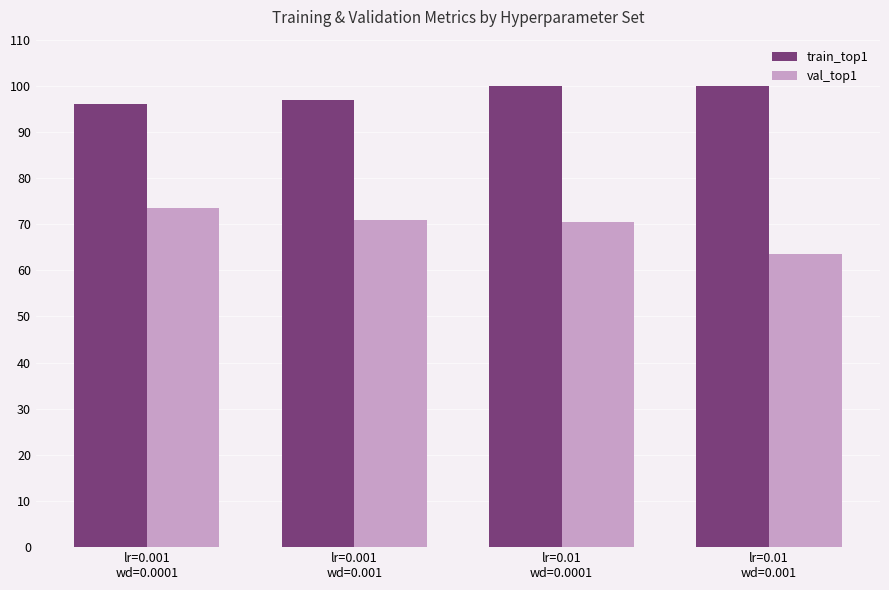

What is the maximum value for val_top1?

73.5